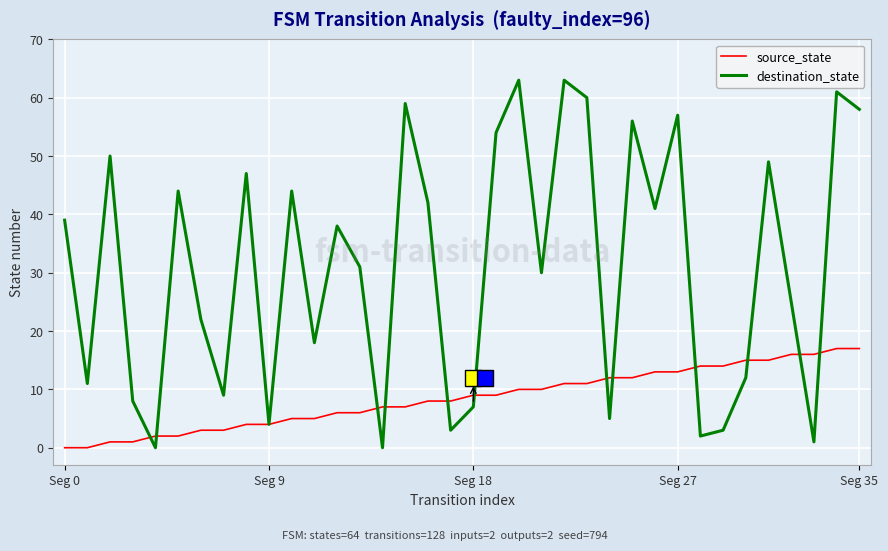

Which series has the widest spread of values?

destination_state